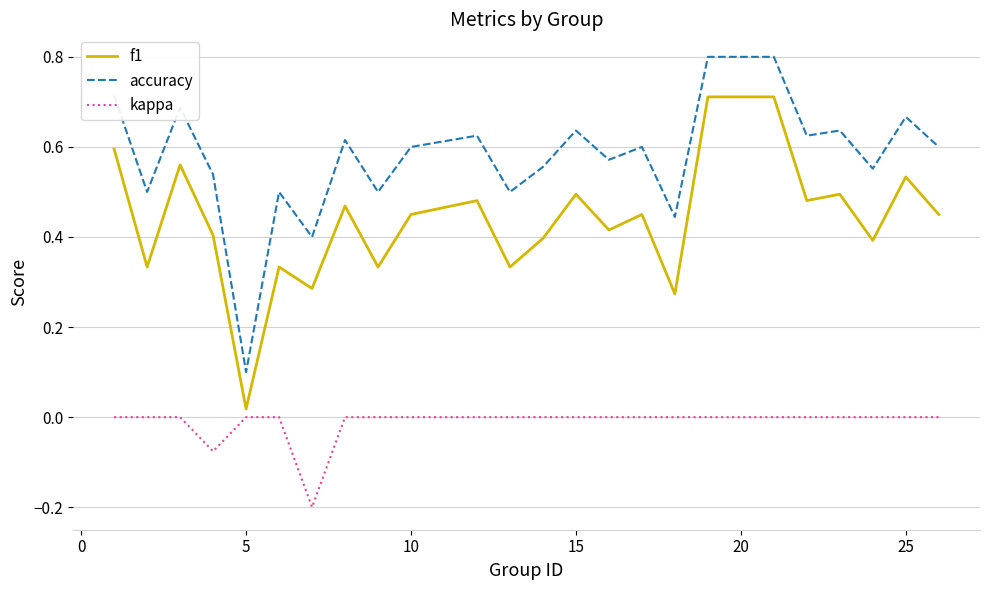

List the series in order of their peak value, highest first.

accuracy, f1, kappa